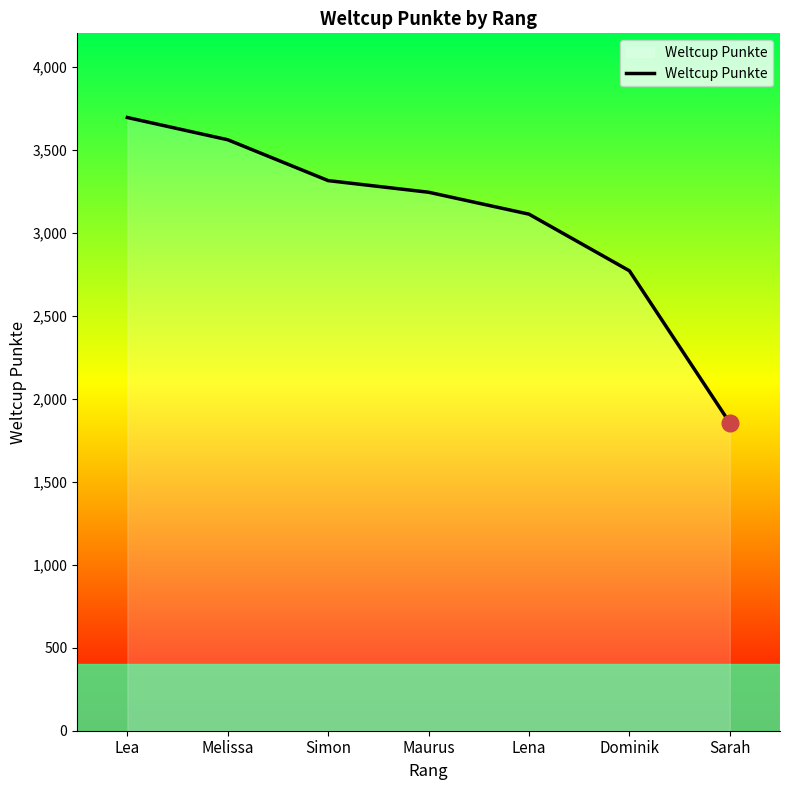

Reading right to left, transcribe all the data shown in this chart.

1854	2770	3111	3243	3313	3559	3693